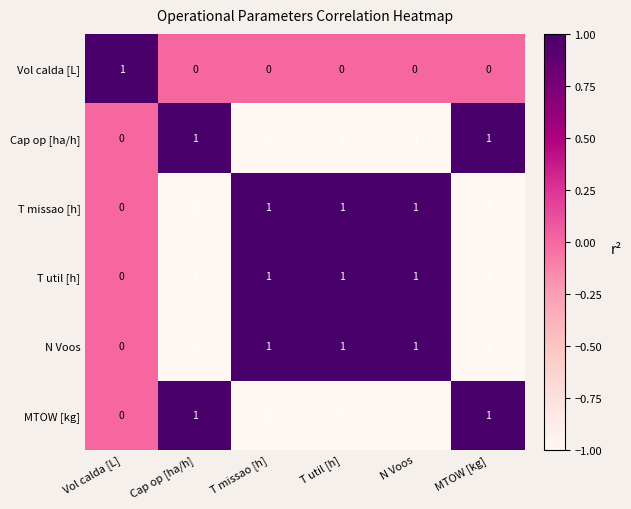

How many series are shown in this chart?

6